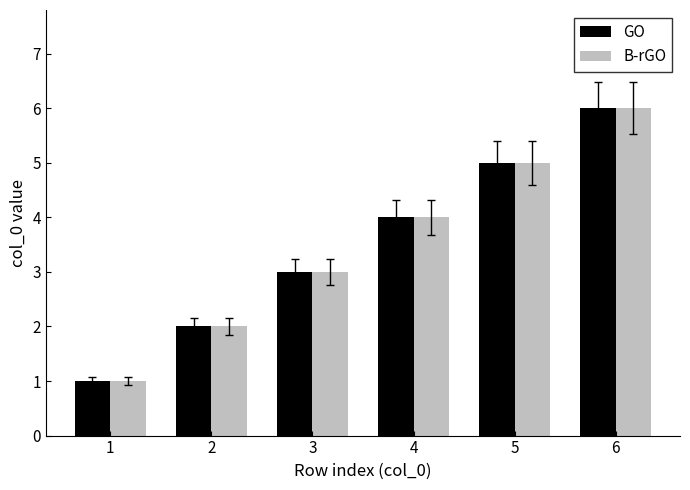

At which category is the sum across all series the highest?

6